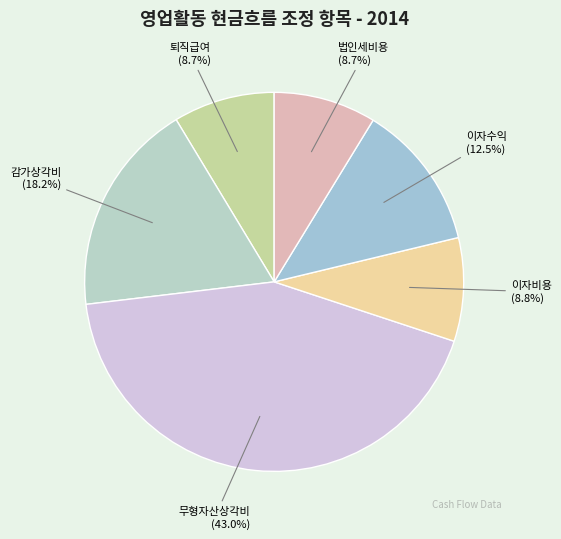

What percentage do 감가상각비 and 이자수익 together represent?

30.7%